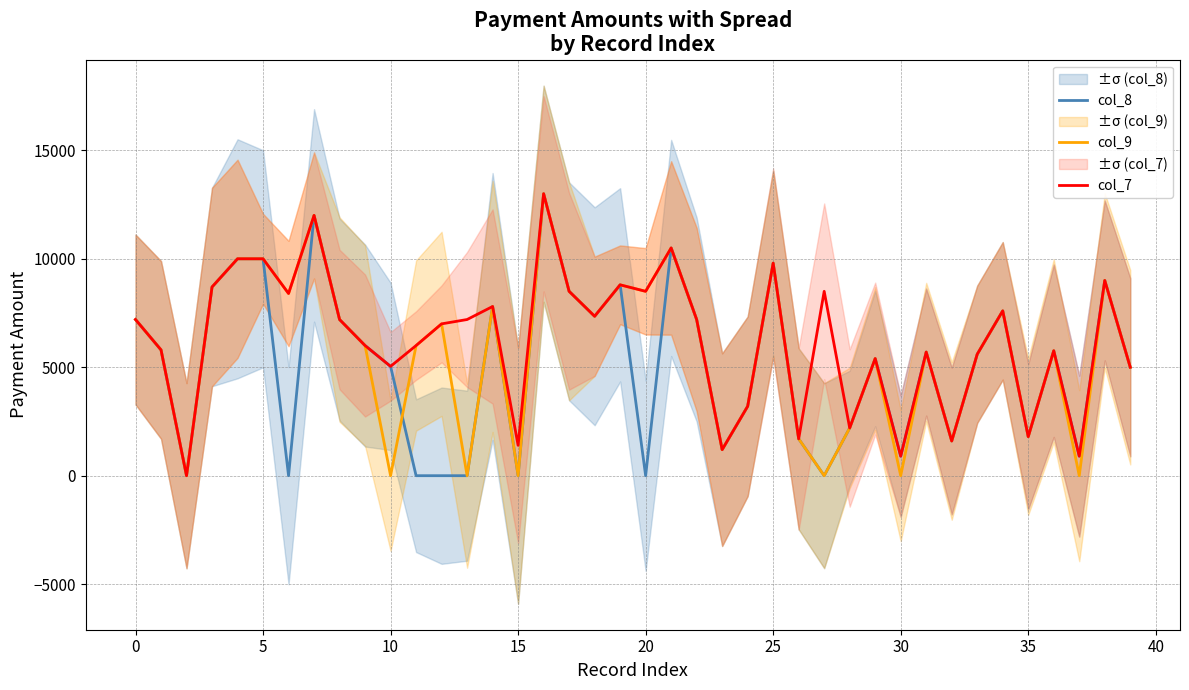

The col_8 series shows 14735 at 17. True or false?

False